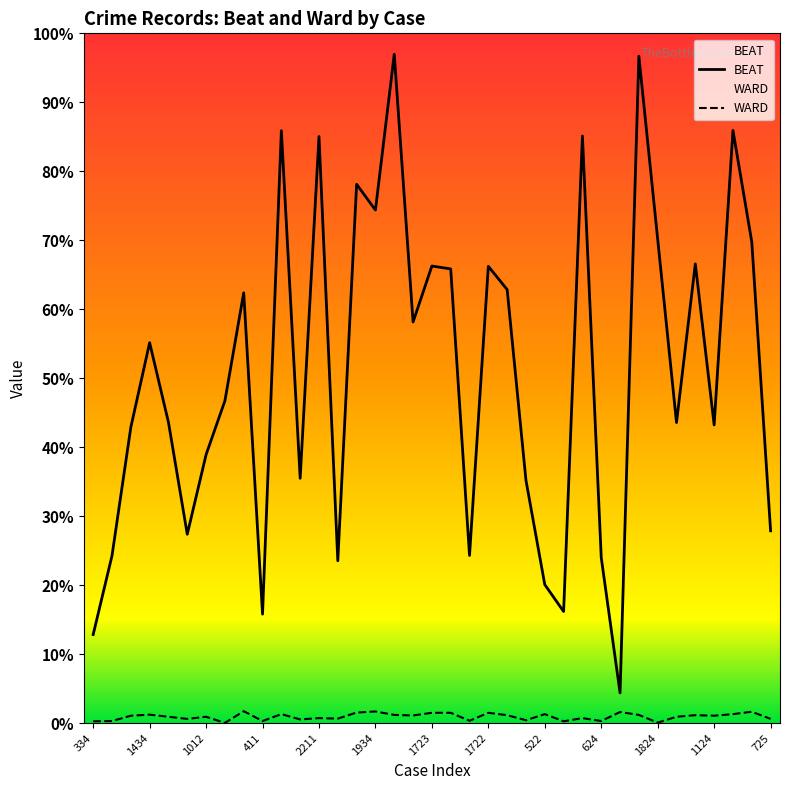

Reading left to right, extract all data points from this chart.

BEAT: 334=334	631=631	1115=1115	1434=1434	1134=1134	712=712	1012=1012	1215=1215	1622=1622	411=411	2233=2233	923=923	2211=2211	612=612	2031=2031	1934=1934	2521=2521	1512=1512	1723=1723	1712=1712	632=632	1722=1722	1634=1634	915=915	522=522	421=421	2213=2213	624=624	114=114	2514=2514	1824=1824	1133=1133	1731=1731	1124=1124	2234=2234	1814=1814	725=725
WARD: 334=7	631=8	1115=28	1434=32	1134=24	712=16	1012=24	1215=1	1622=45	411=8	2233=34	923=14	2211=19	612=17	2031=40	1934=44	2521=31	1512=29	1723=39	1712=39	632=9	1722=39	1634=30	915=11	522=34	421=7	2213=19	624=8	114=42	2514=31	1824=2	1133=24	1731=30	1124=28	2234=34	1814=43	725=16